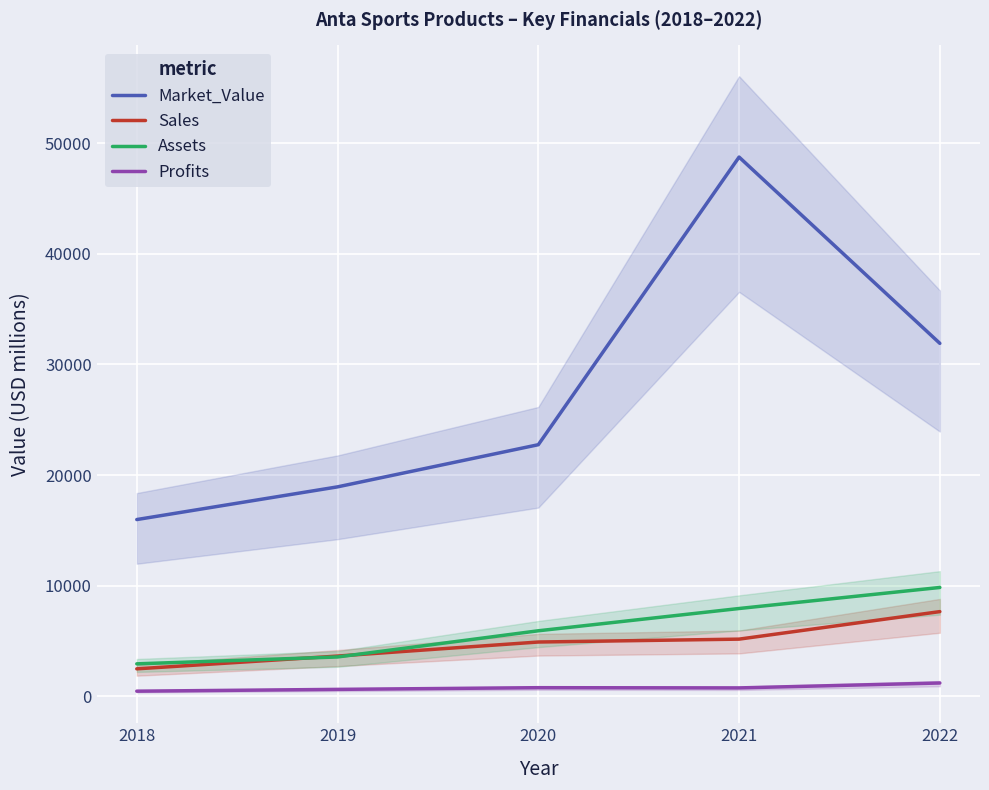

How many values in the Market_Value series exceed 22739?

2